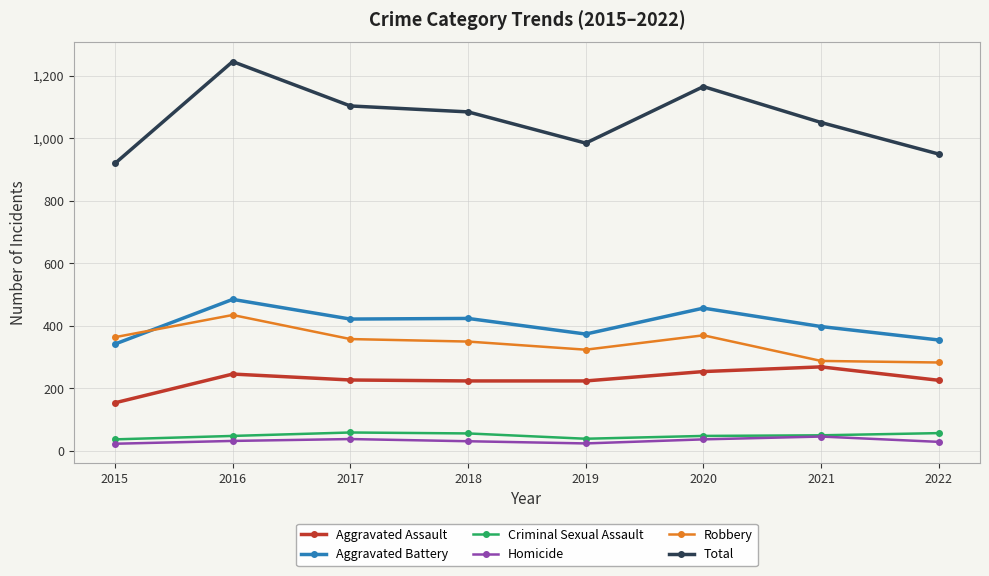

Which series changed the most between 2016 and 2017?

Total